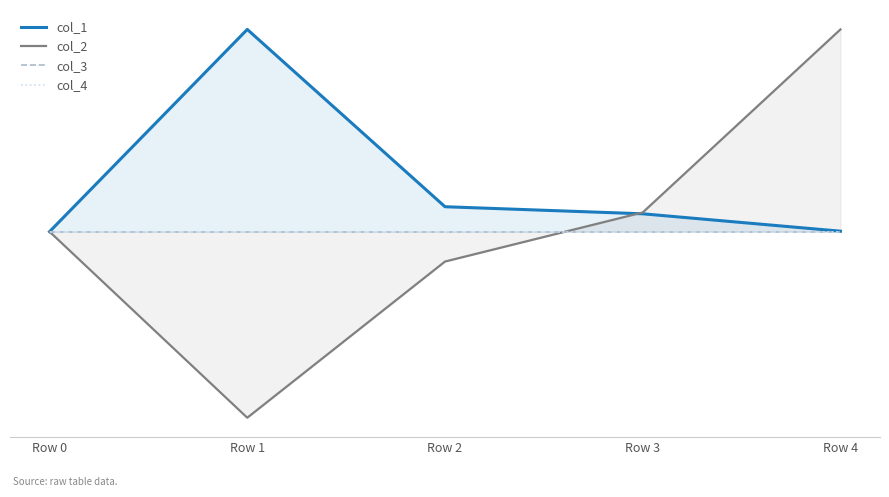

How many values in the col_2 series are below 0?

2